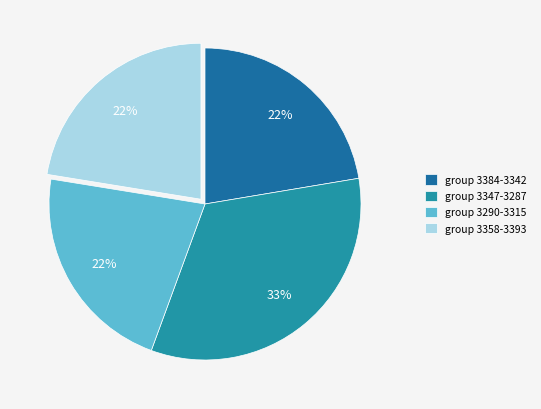

How many slices are in this pie chart?

4